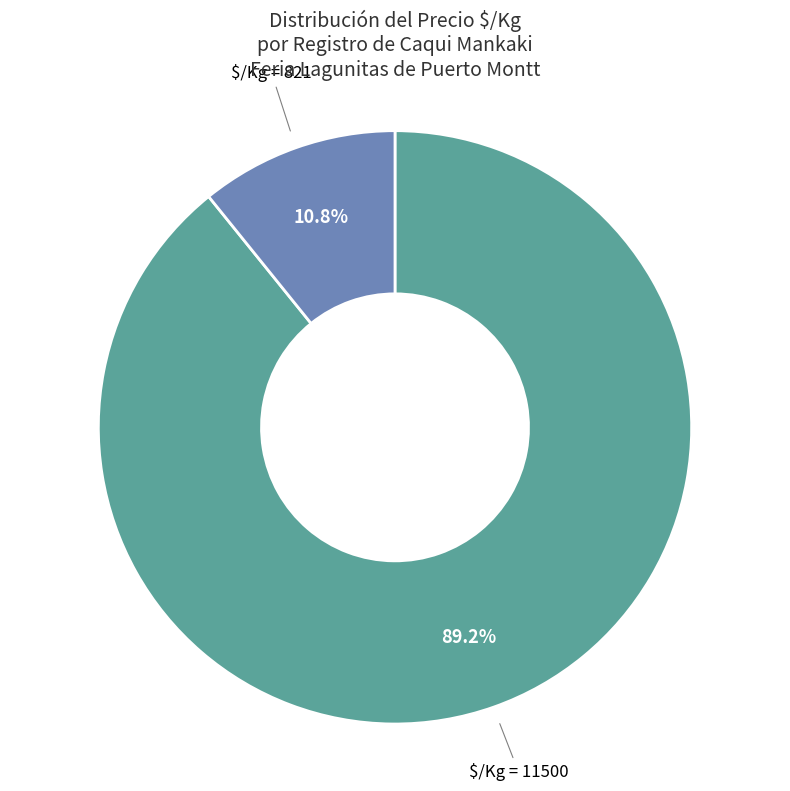

Which slice is the smallest?

$/Kg = 821